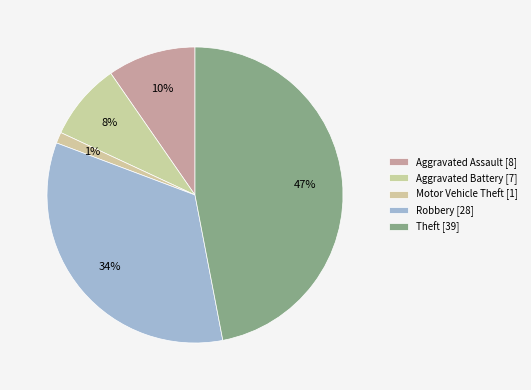

To the nearest percent, what portion does Motor Vehicle Theft represent?

1%